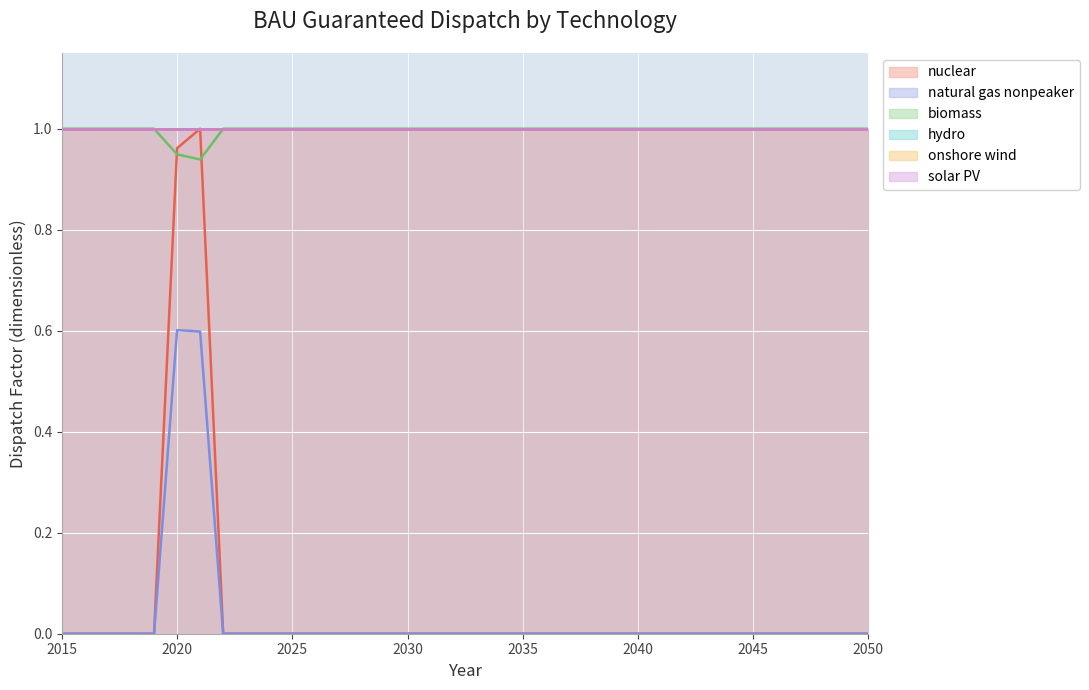

At which category is the sum across all series the highest?

2021